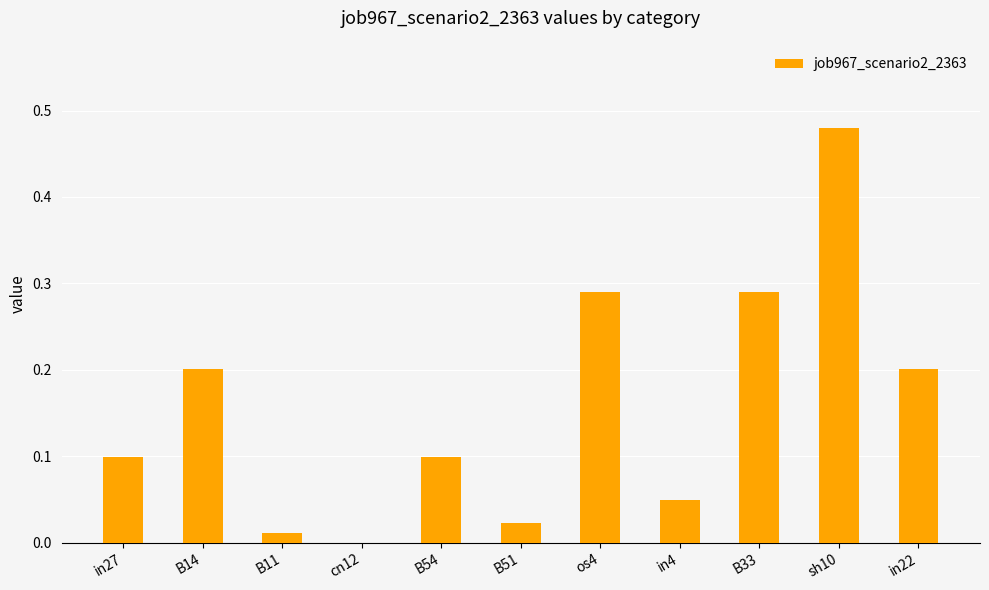

Between cn12 and in4, which is larger?

in4